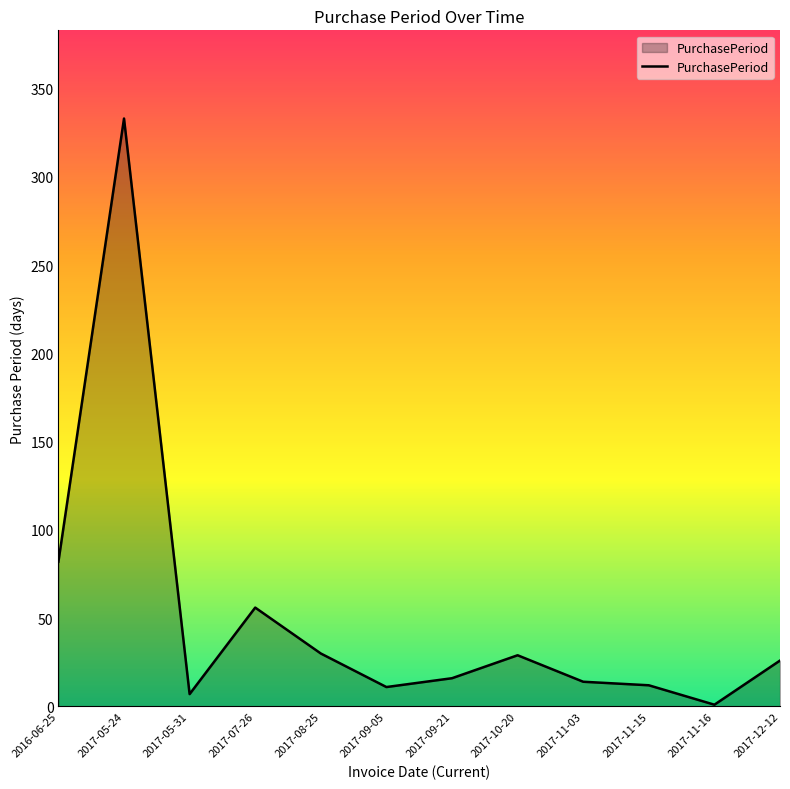

Where is the data nearest to the value 167?

2016-06-25